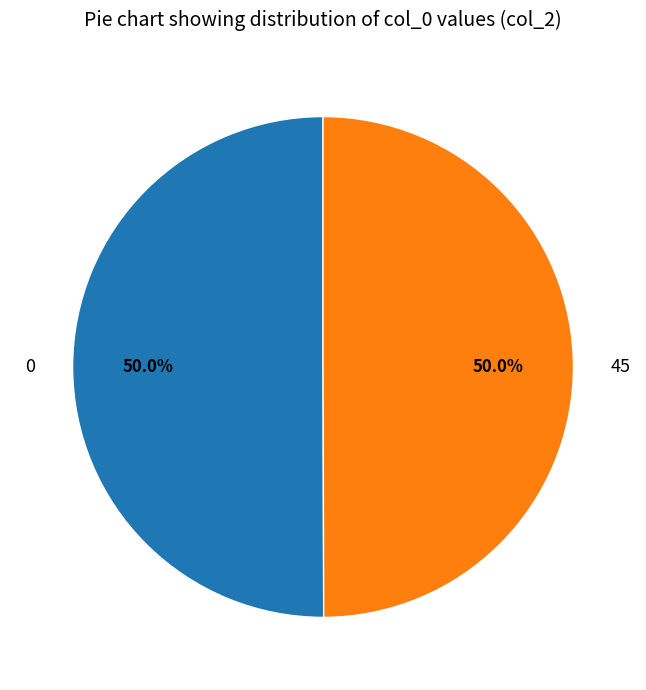

Is it true that 0 is 50% of the pie?

True